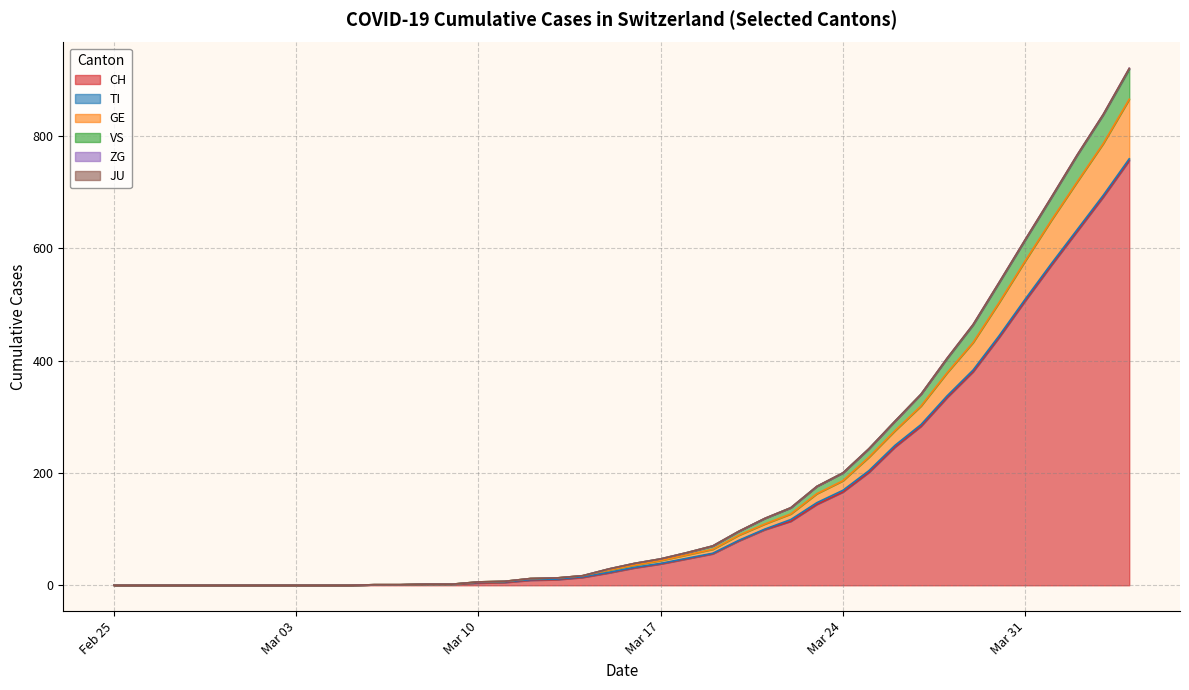

How many data points in CH are less than 31?

20